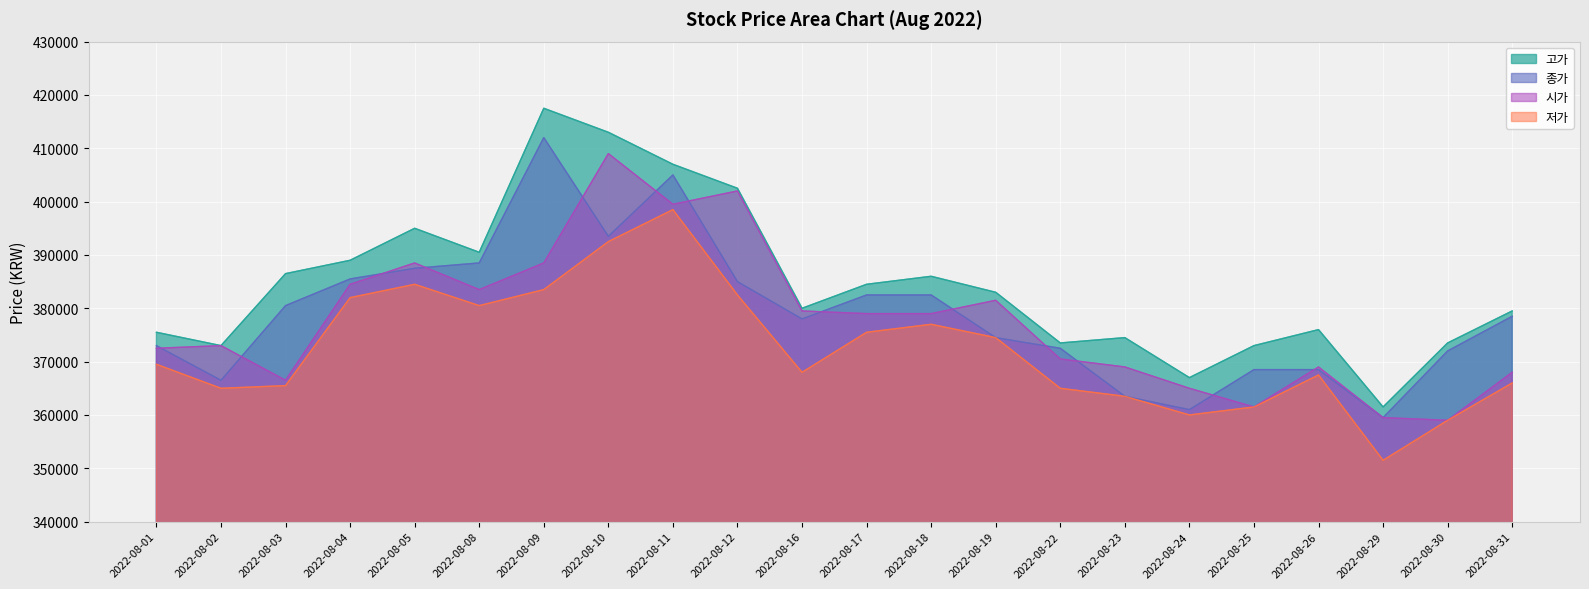

What is the value of the 저가 point at the 6th from the left?

380500